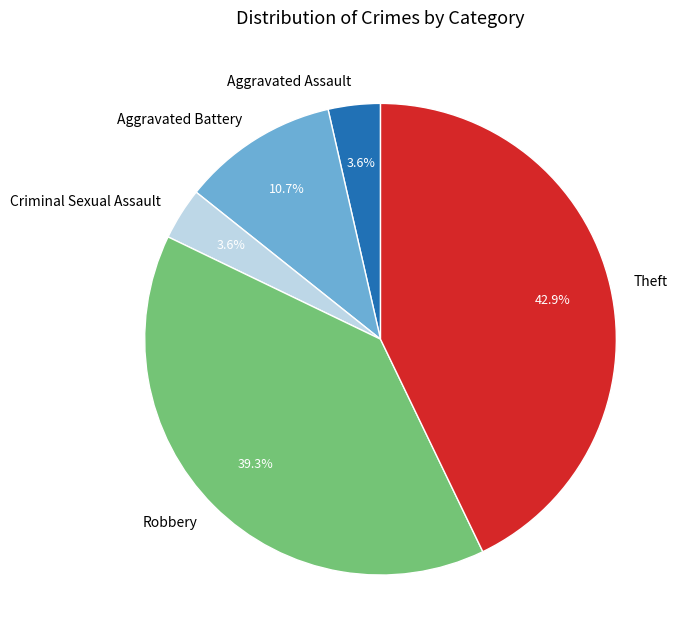

To the nearest percent, what is the average slice percentage?

20%